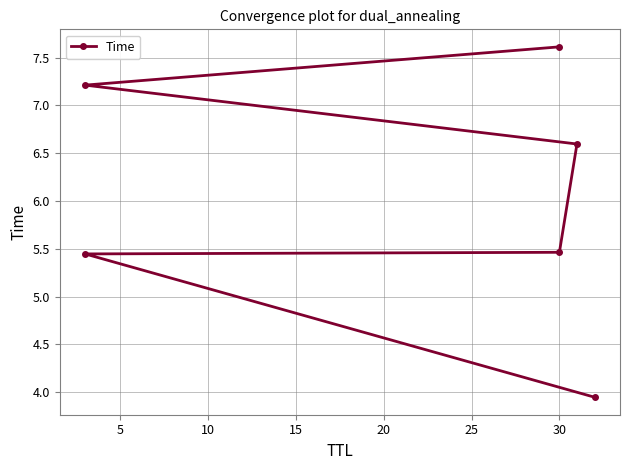

Read the value at 30.

7.6